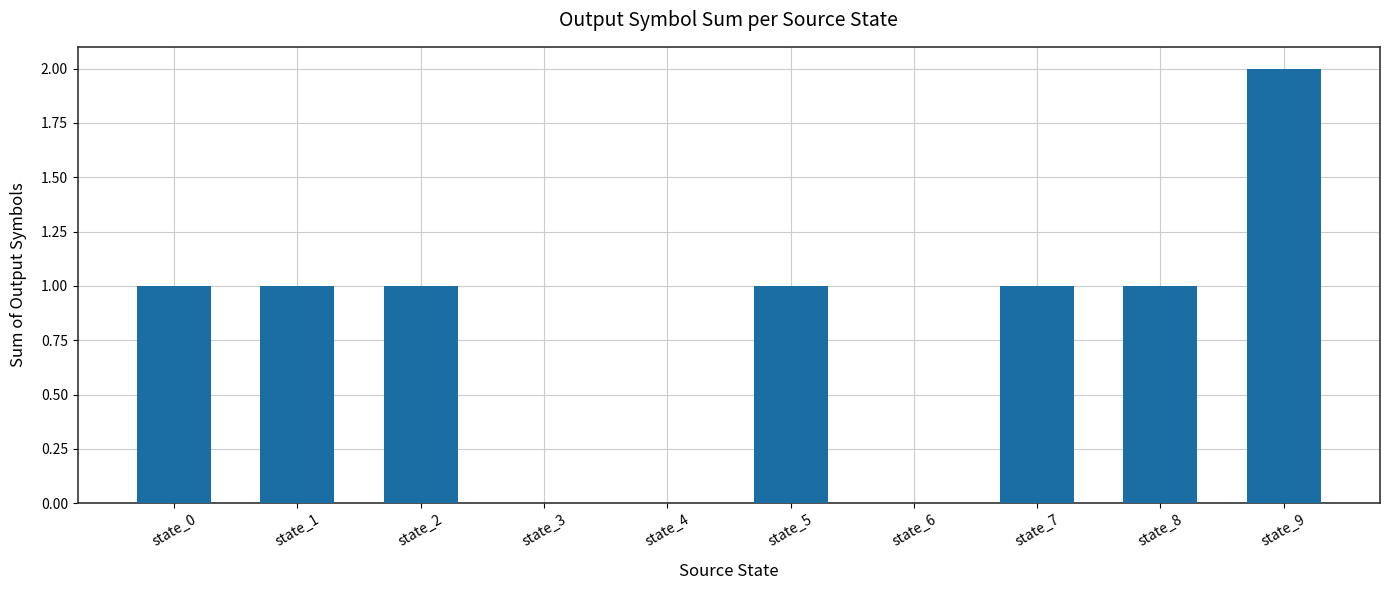

How many series are shown in this chart?

1